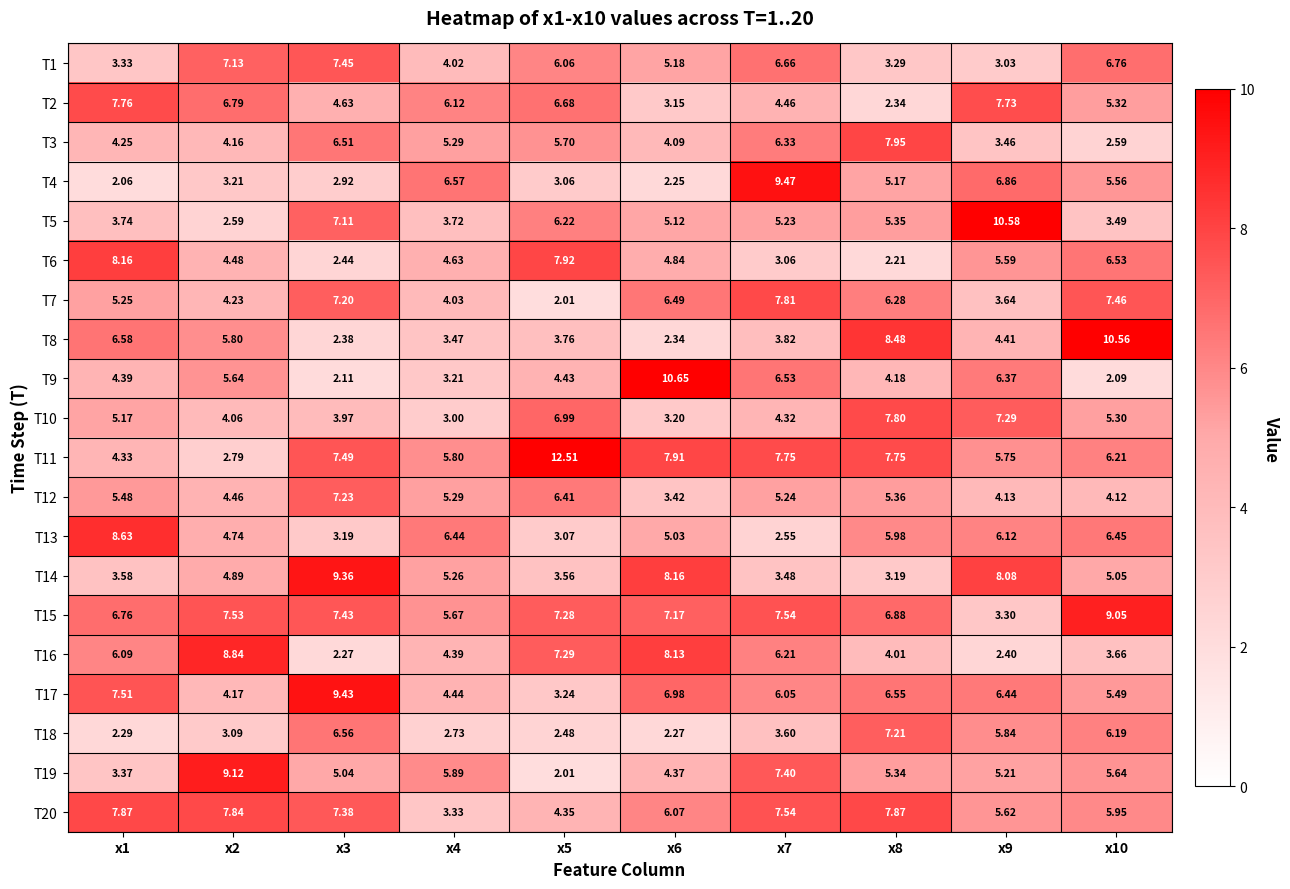

Is the value of T5 at x6 greater than the value of T18 at x6?

Yes